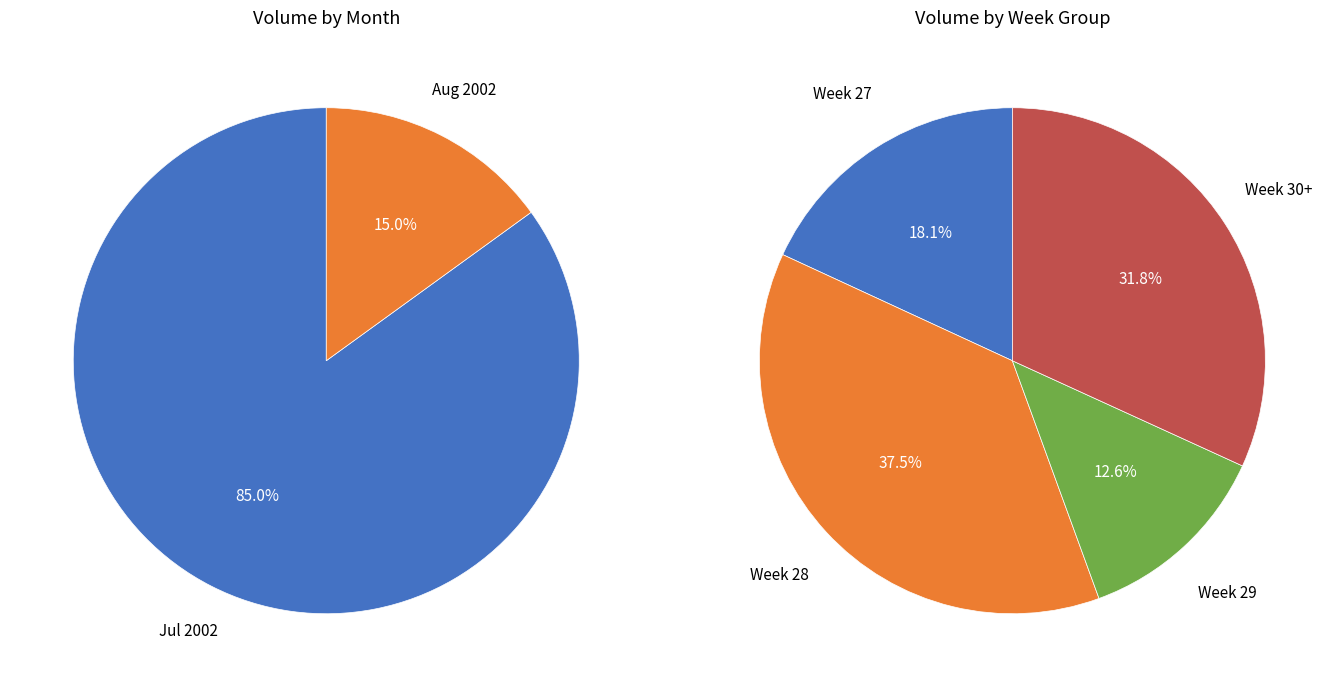

Is 2002-07-18 the majority of the pie?

No